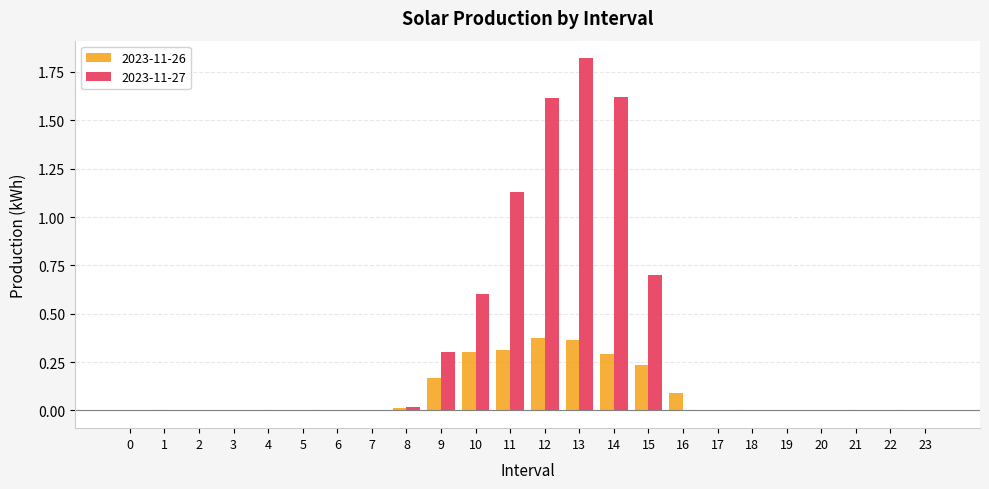

What is the average value of the 2023-11-26 series?

0.1